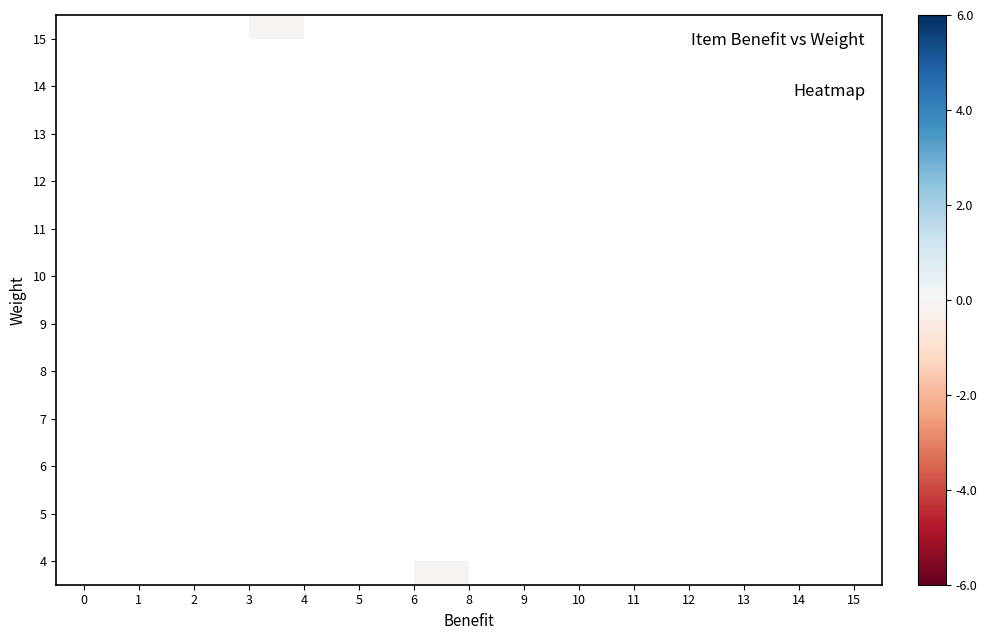

Between 6 and 1, which is larger?

1